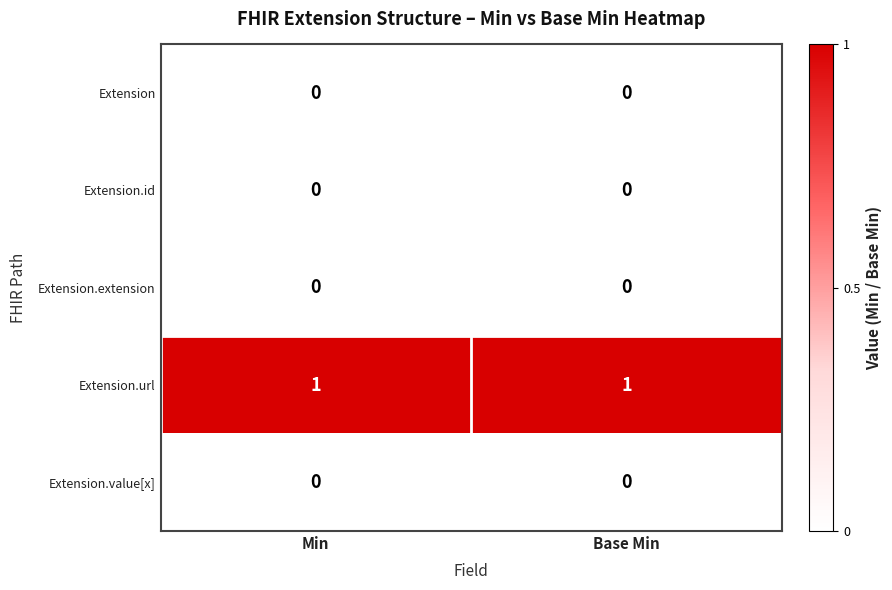

The value of Extension.id at Base Min is 0. True or false?

True